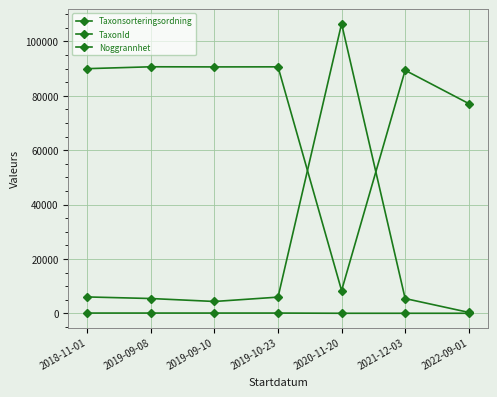

What is the total value across all series at 2020-11-20?

114947